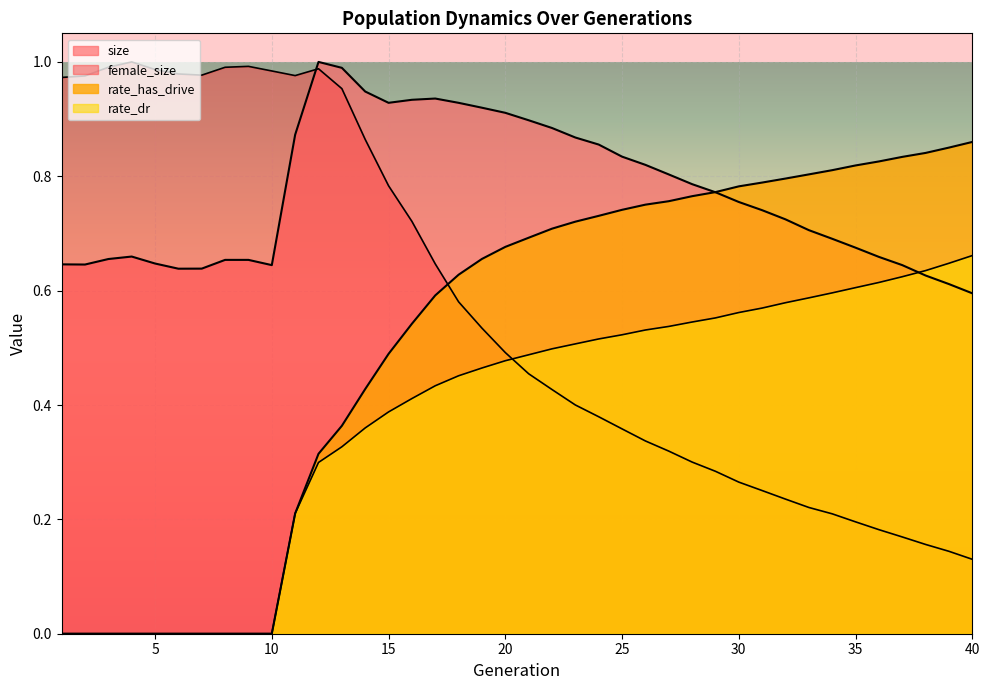

Reading left to right, list all the values displayed in this chart.

female_size: 1=1.0	2=1.0	3=1.0	4=1.0	5=1.0	6=1.0	7=1.0	8=1.0	9=1.0	10=1.0	11=1.0	12=1.0	13=1.0	14=0.9	15=0.8	16=0.7	17=0.6	18=0.6	19=0.5	20=0.5	21=0.5	22=0.4	23=0.4	24=0.4	25=0.4	26=0.3	27=0.3	28=0.3	29=0.3	30=0.3	31=0.3	32=0.2	33=0.2	34=0.2	35=0.2	36=0.2	37=0.2	38=0.2	39=0.1	40=0.1
size: 1=0.6	2=0.6	3=0.7	4=0.7	5=0.6	6=0.6	7=0.6	8=0.7	9=0.7	10=0.6	11=0.9	12=1.0	13=1.0	14=0.9	15=0.9	16=0.9	17=0.9	18=0.9	19=0.9	20=0.9	21=0.9	22=0.9	23=0.9	24=0.9	25=0.8	26=0.8	27=0.8	28=0.8	29=0.8	30=0.8	31=0.7	32=0.7	33=0.7	34=0.7	35=0.7	36=0.7	37=0.6	38=0.6	39=0.6	40=0.6
rate_dr: 1=0.0	2=0.0	3=0.0	4=0.0	5=0.0	6=0.0	7=0.0	8=0.0	9=0.0	10=0.0	11=0.2	12=0.3	13=0.3	14=0.4	15=0.4	16=0.4	17=0.4	18=0.5	19=0.5	20=0.5	21=0.5	22=0.5	23=0.5	24=0.5	25=0.5	26=0.5	27=0.5	28=0.5	29=0.6	30=0.6	31=0.6	32=0.6	33=0.6	34=0.6	35=0.6	36=0.6	37=0.6	38=0.6	39=0.6	40=0.7
rate_has_drive: 1=0.0	2=0.0	3=0.0	4=0.0	5=0.0	6=0.0	7=0.0	8=0.0	9=0.0	10=0.0	11=0.2	12=0.3	13=0.4	14=0.4	15=0.5	16=0.5	17=0.6	18=0.6	19=0.7	20=0.7	21=0.7	22=0.7	23=0.7	24=0.7	25=0.7	26=0.8	27=0.8	28=0.8	29=0.8	30=0.8	31=0.8	32=0.8	33=0.8	34=0.8	35=0.8	36=0.8	37=0.8	38=0.8	39=0.9	40=0.9